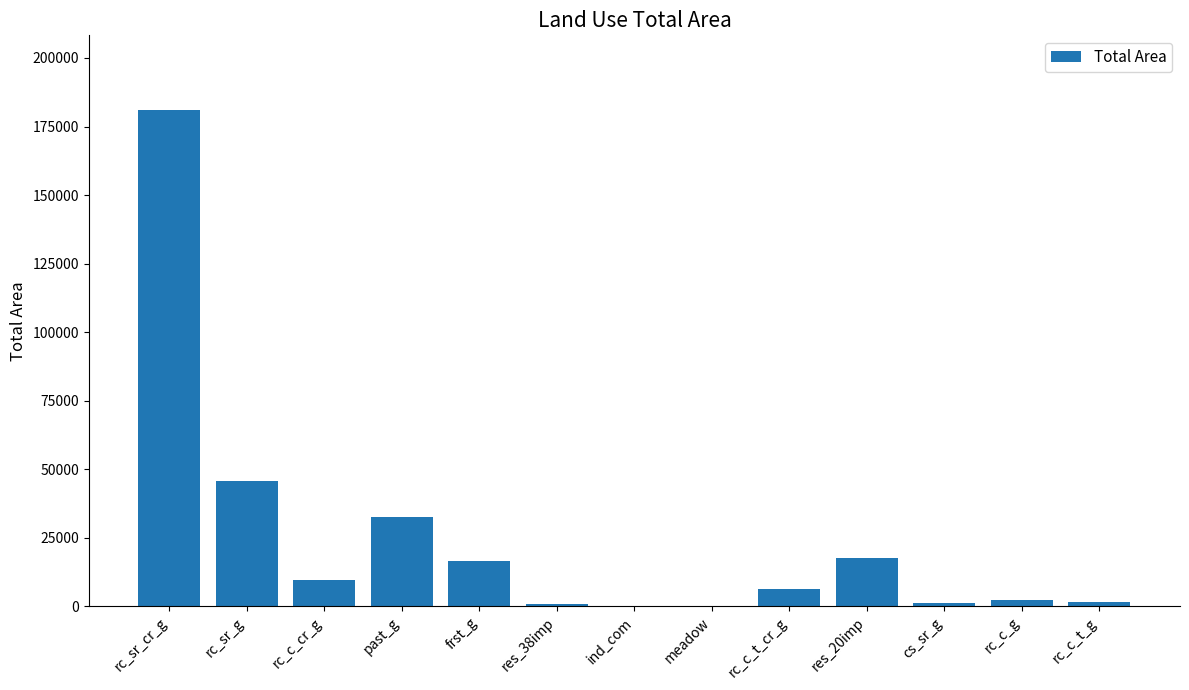

Is it true that the value at past_g is 32726.4?

True